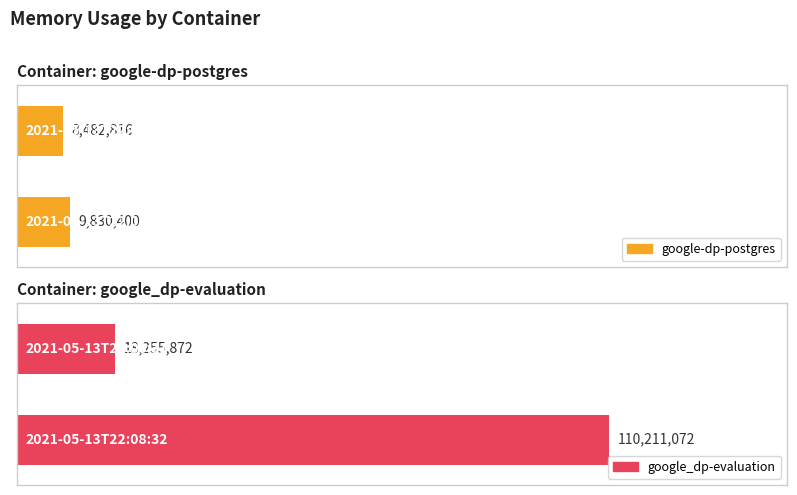

Which category has the lowest value in the google_dp-evaluation series?

2021-05-13T22:08:31